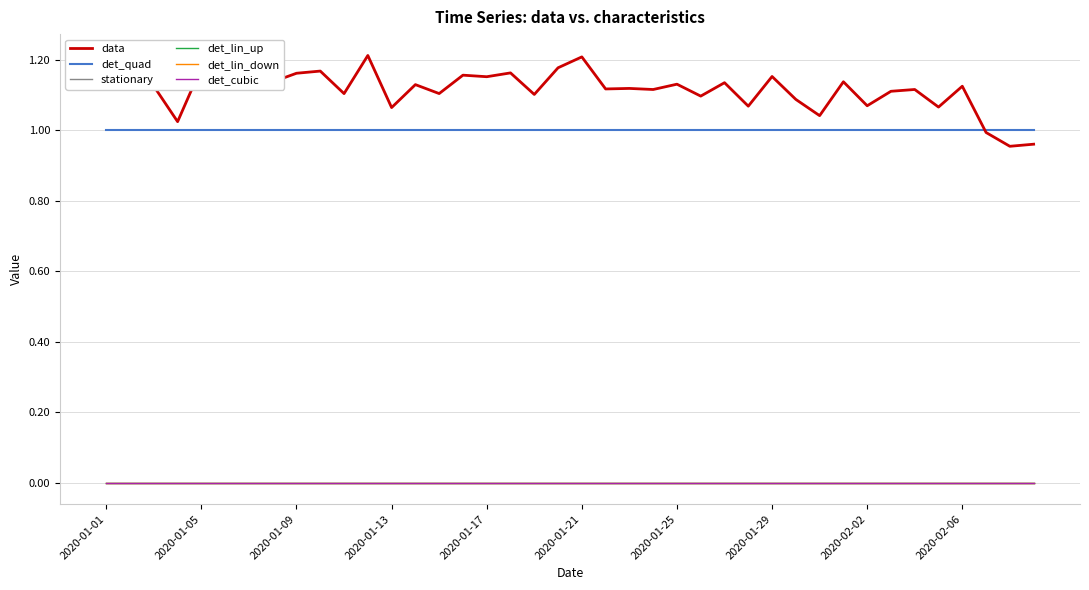

Which series has the largest range (max minus min)?

data